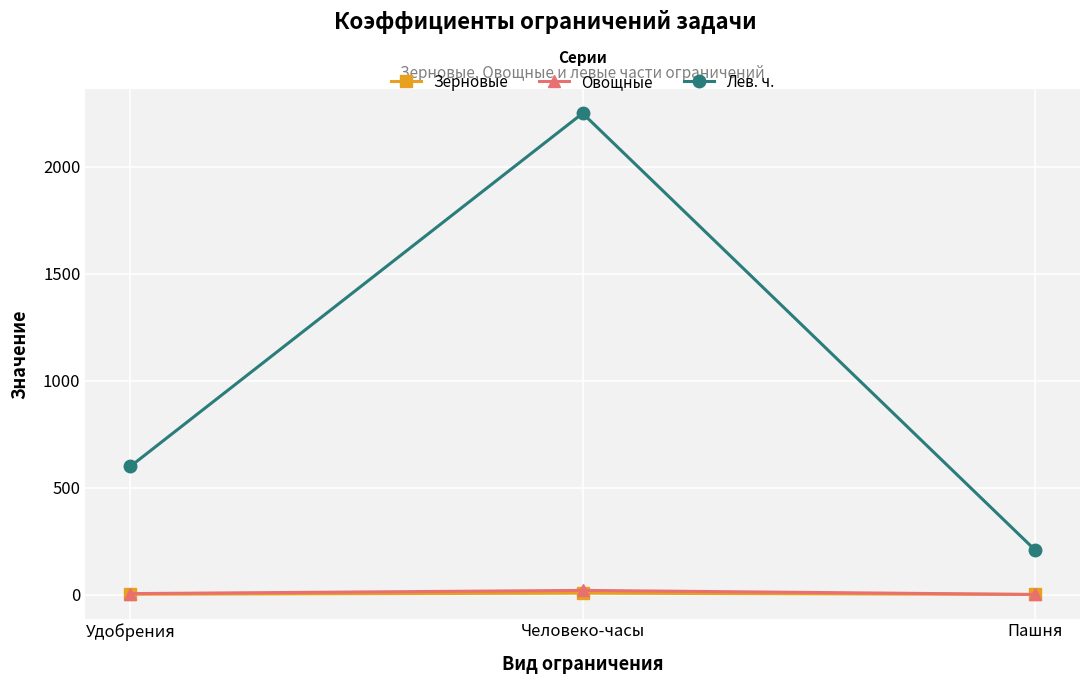

List the labels in order of Лев. ч. value, largest first.

Человеко-часы, Удобрения, Пашня